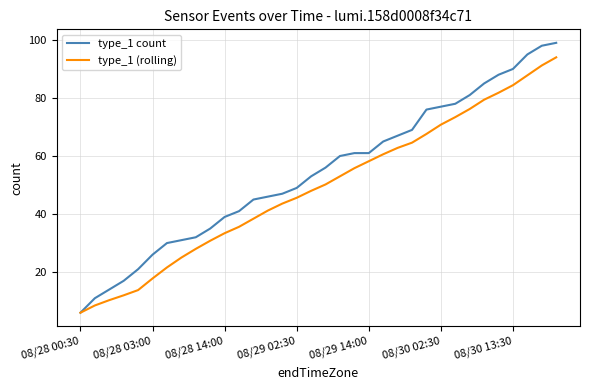

Does the chart display data point markers on the line(s)?

No